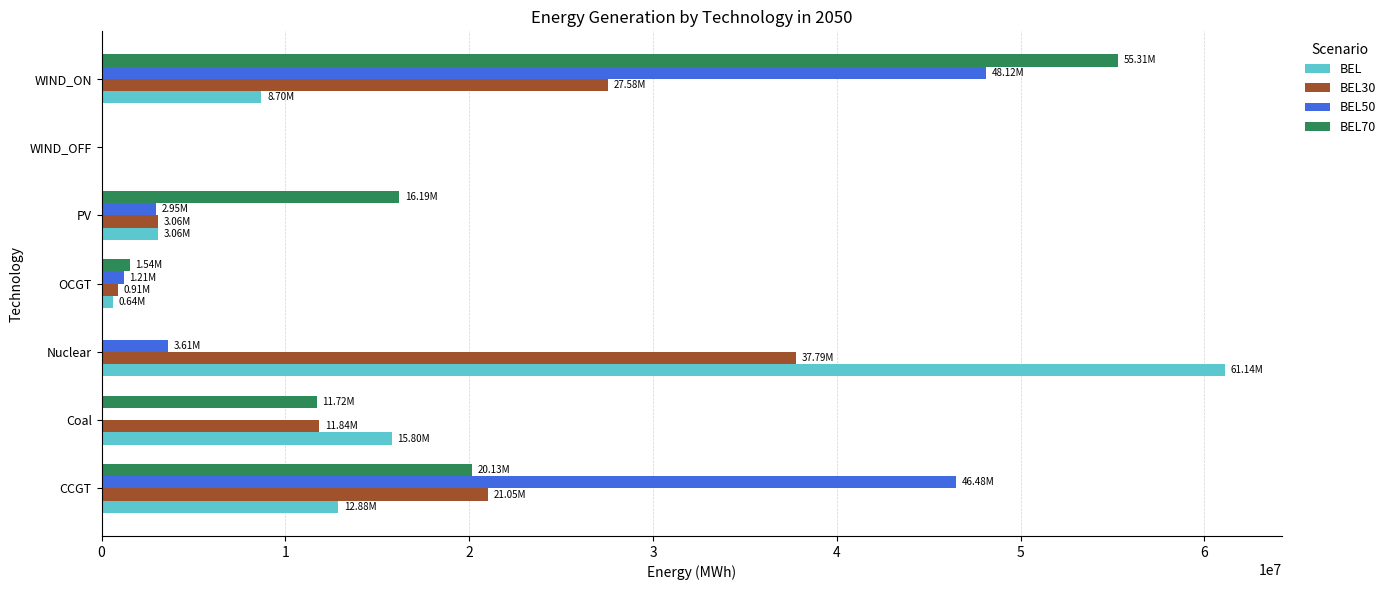

What is the sum of all BEL values?

102220007.5